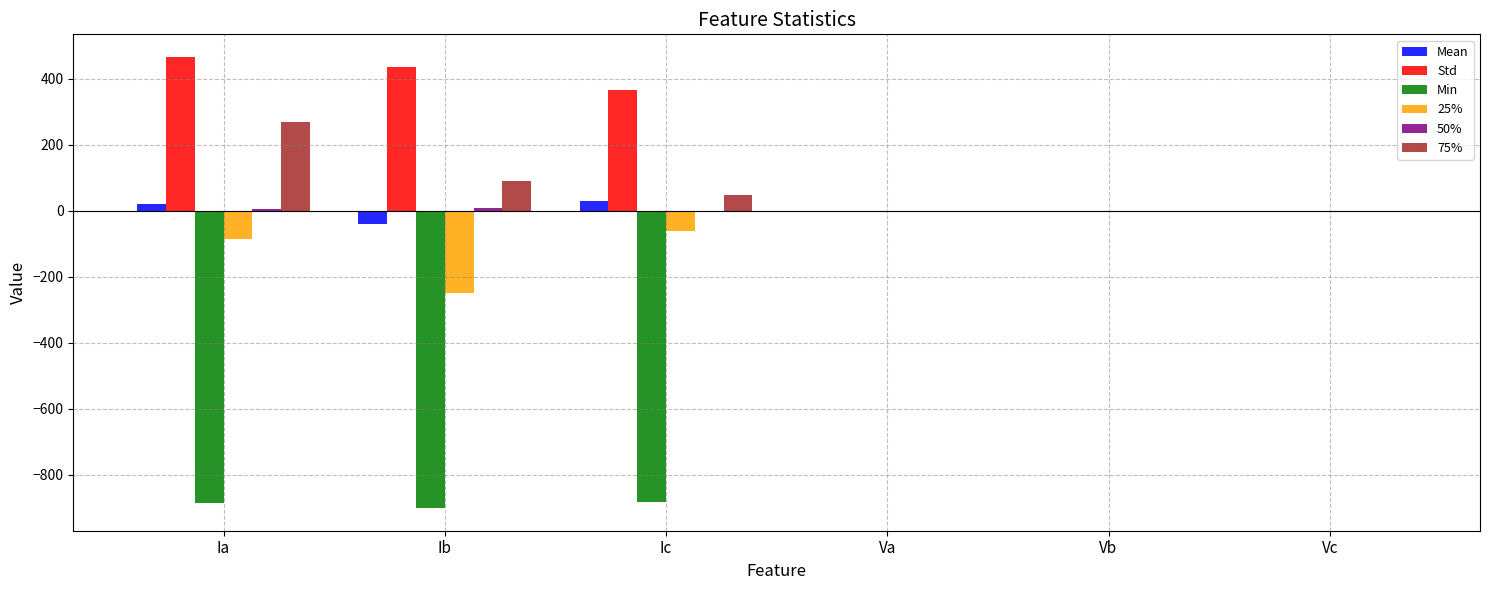

Which category has the highest value in the 75% series?

Ia